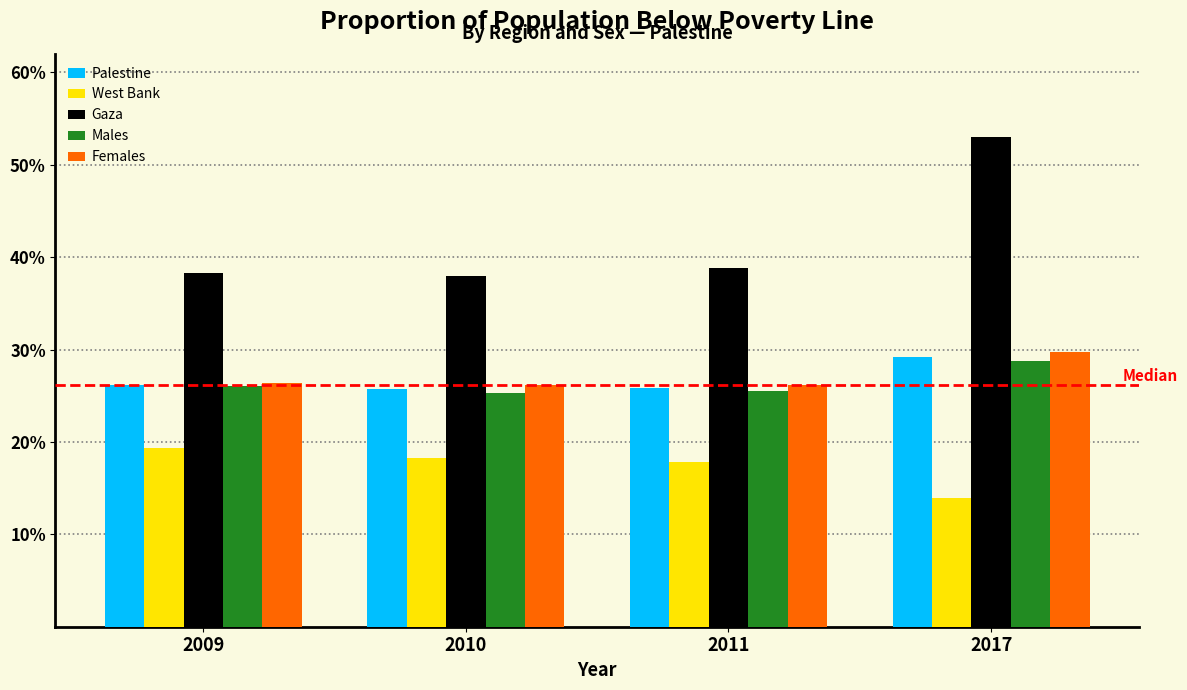

What is the lowest value of the Palestine series?

25.7